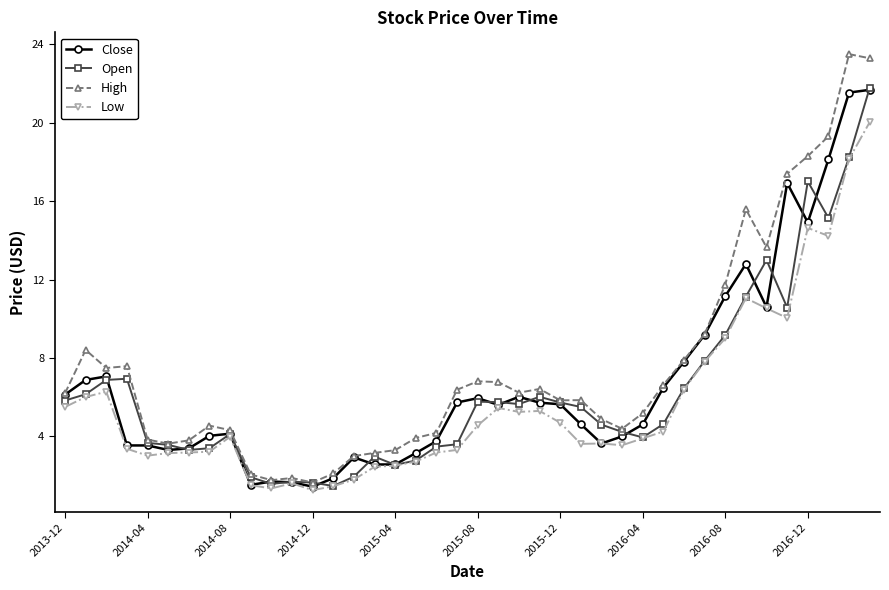

Is this an area chart (filled region under the line)?

No